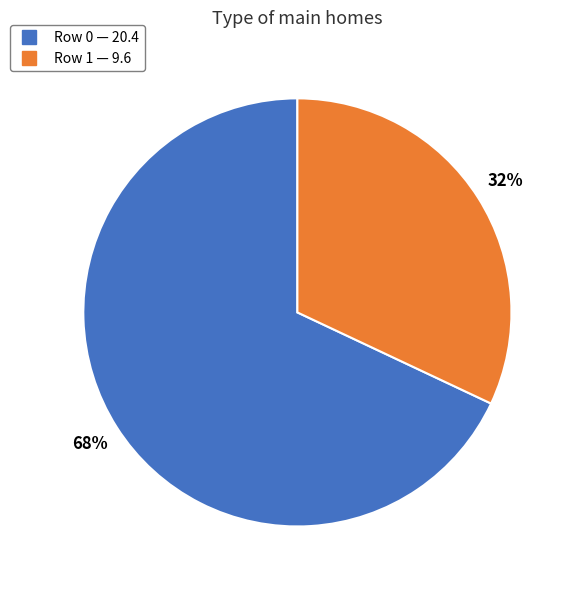

How many segments does this pie chart have?

2